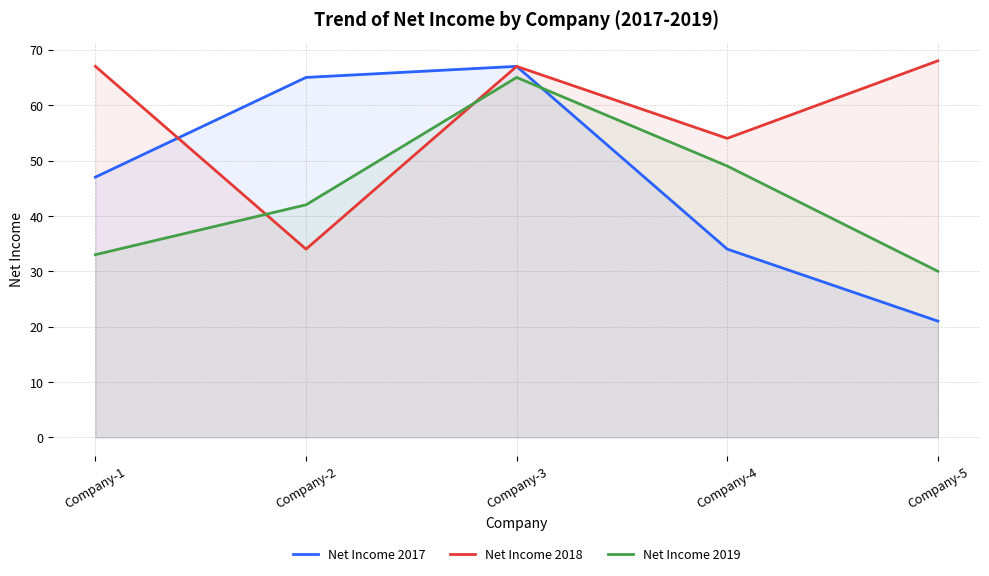

Reading left to right, transcribe all the data shown in this chart.

Net Income 2017: 47	65	67	34	21
Net Income 2018: 67	34	67	54	68
Net Income 2019: 33	42	65	49	30